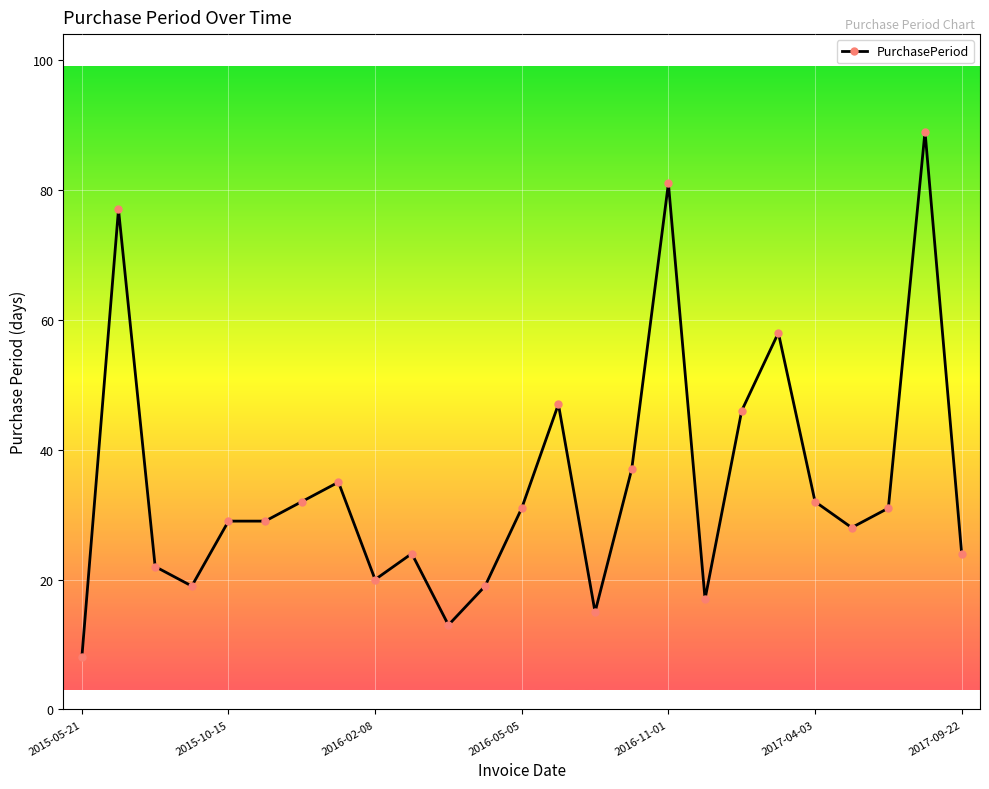

Reading right to left, extract all data points from this chart.

24	89	31	28	32	58	46	17	81	37	15	47	31	19	13	24	20	35	32	29	29	19	22	77	8